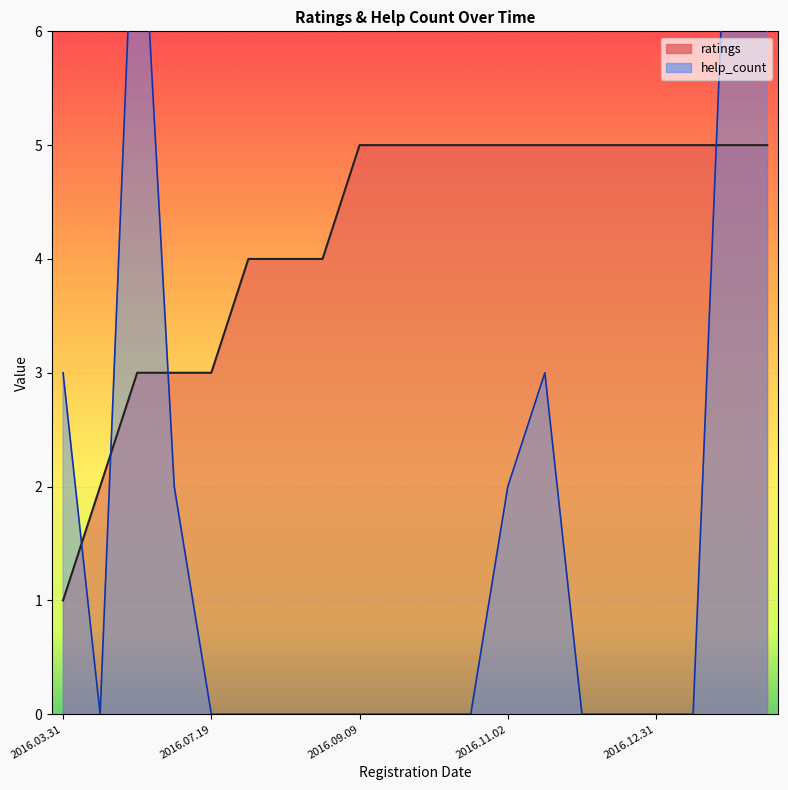

How many intersections are there between ratings and help_count?

4